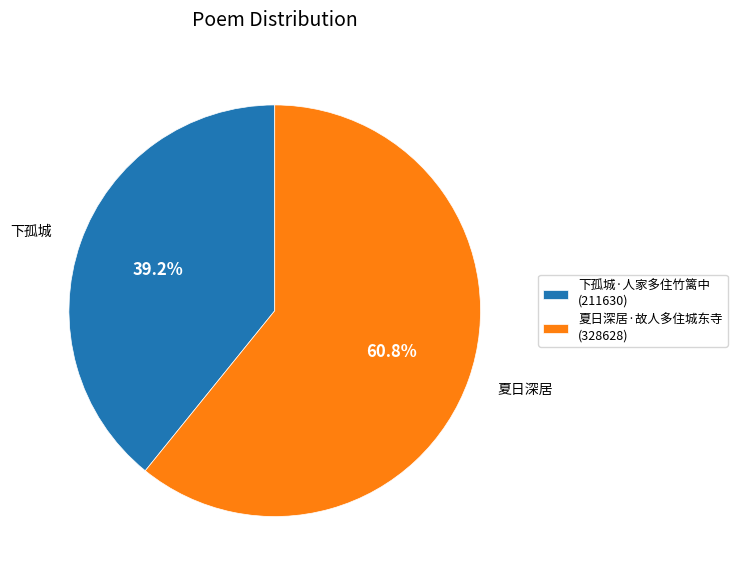

Count the number of slices in the pie.

2